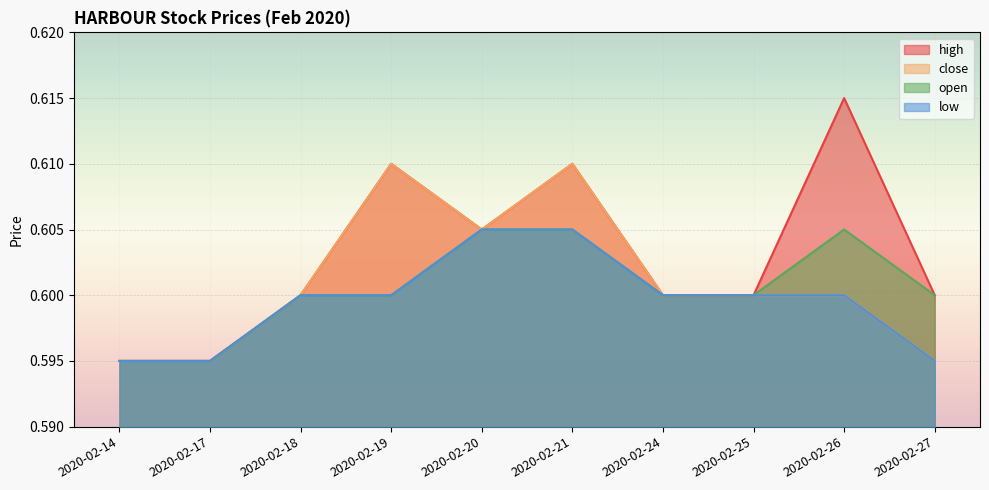

Which series has the largest total across all categories?

high